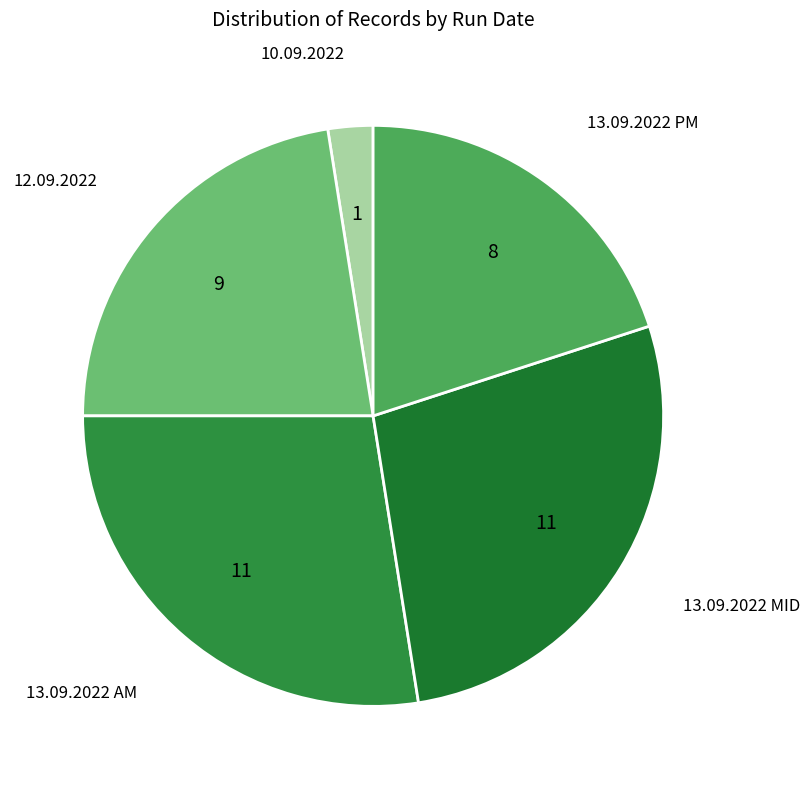

The 13.09.2022 AM slice represents 14% of the pie. True or false?

False